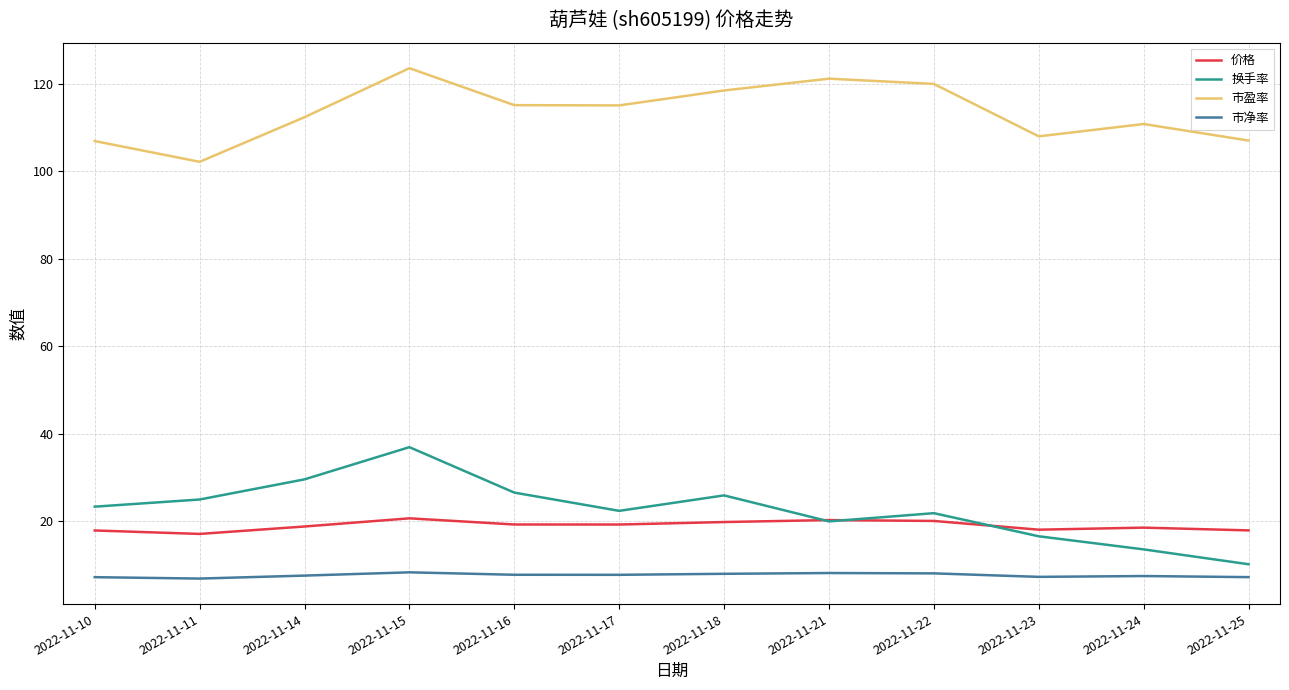

How many lines are shown in the chart?

4